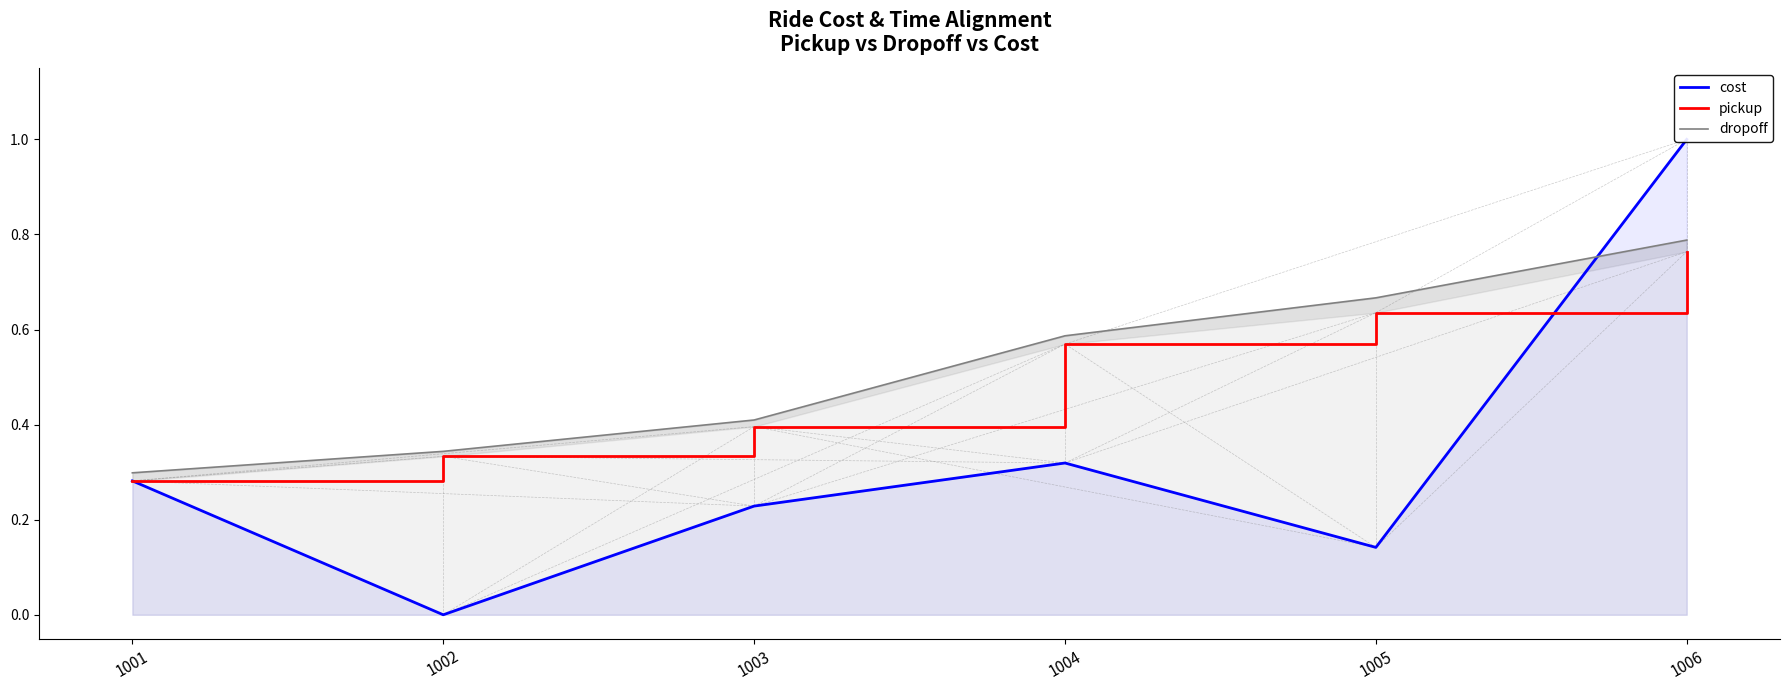

Does the chart have visible grid lines?

No